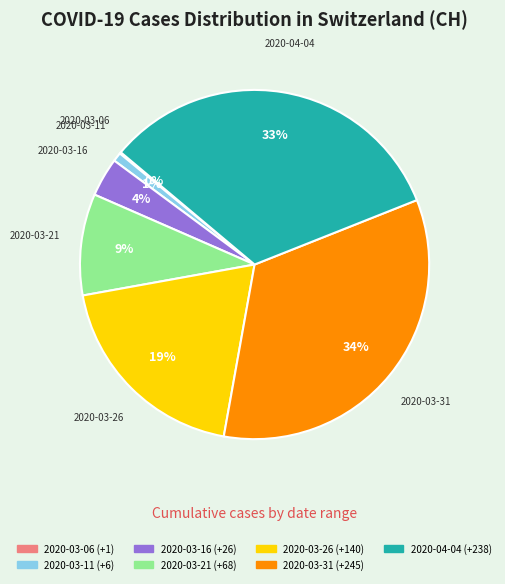

To the nearest percent, what is the difference between the largest and smallest slice percentages?

34%